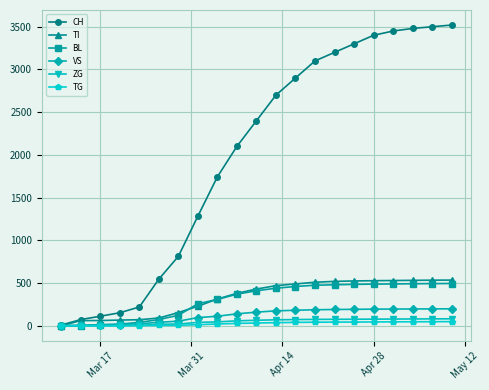

Which series has the largest total across all categories?

CH